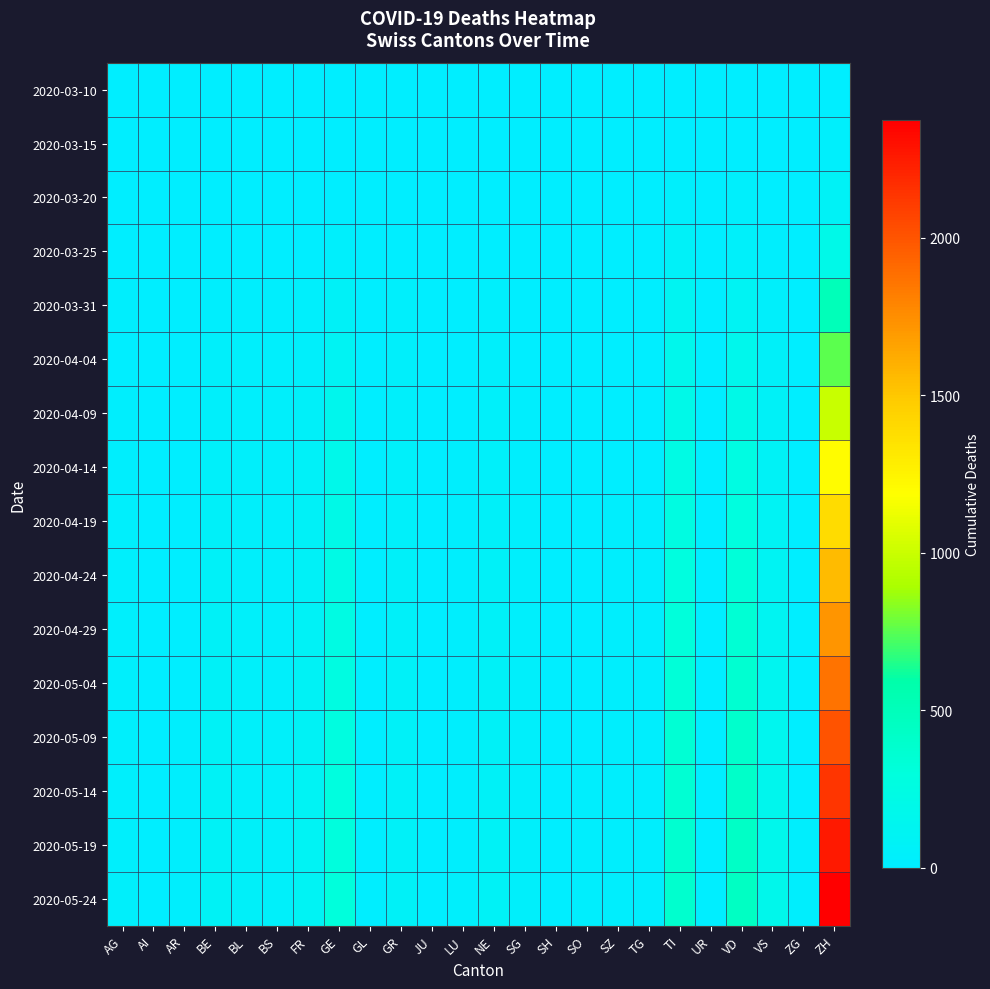

List the series in order of their peak value, highest first.

2020-05-24, 2020-05-19, 2020-05-14, 2020-05-09, 2020-05-04, 2020-04-29, 2020-04-24, 2020-04-19, 2020-04-14, 2020-04-09, 2020-04-04, 2020-03-31, 2020-03-25, 2020-03-20, 2020-03-15, 2020-03-10